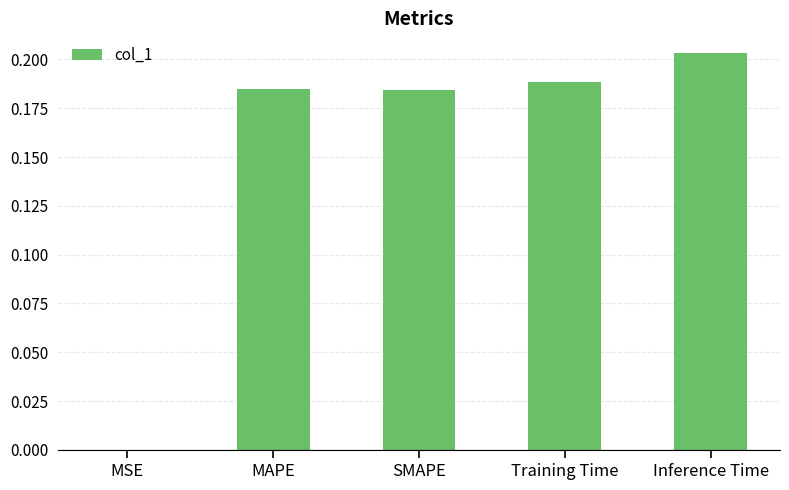

Is it true that the value at MAPE is 0.3?

False